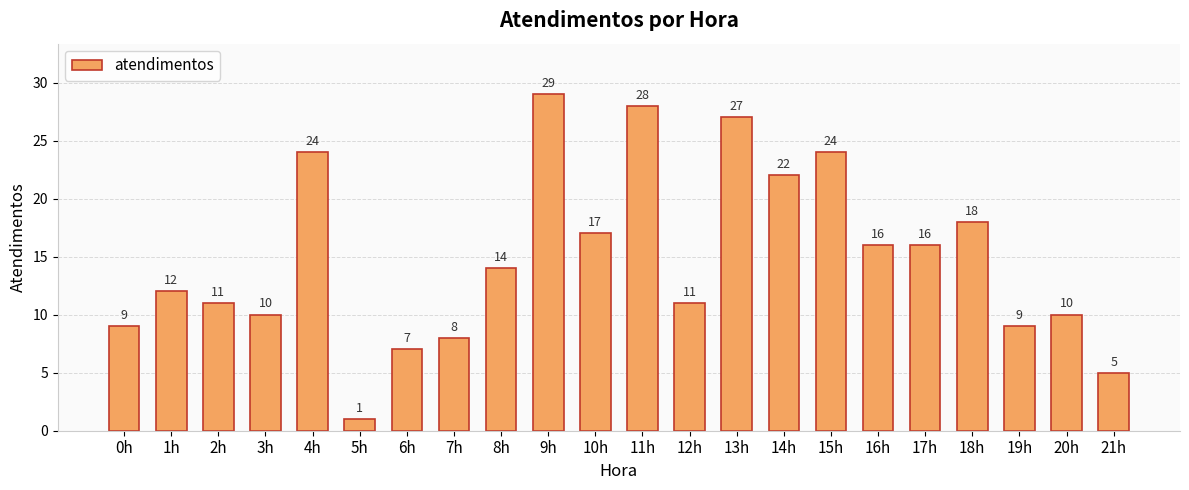

What is the difference between the second highest and second lowest values?

23